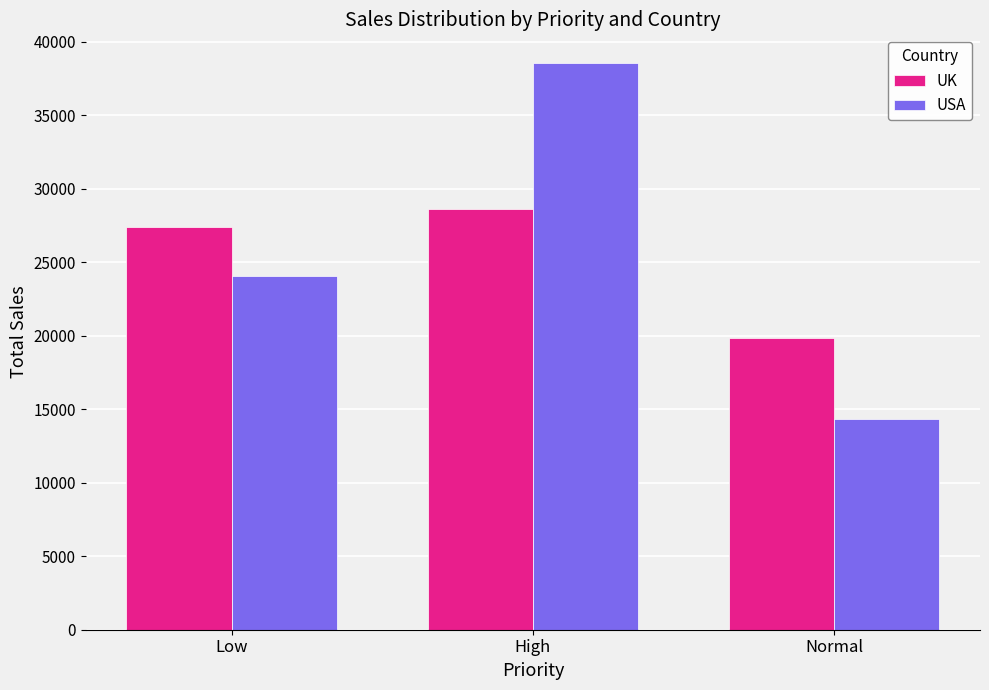

What are all the series names shown in the legend?

UK, USA